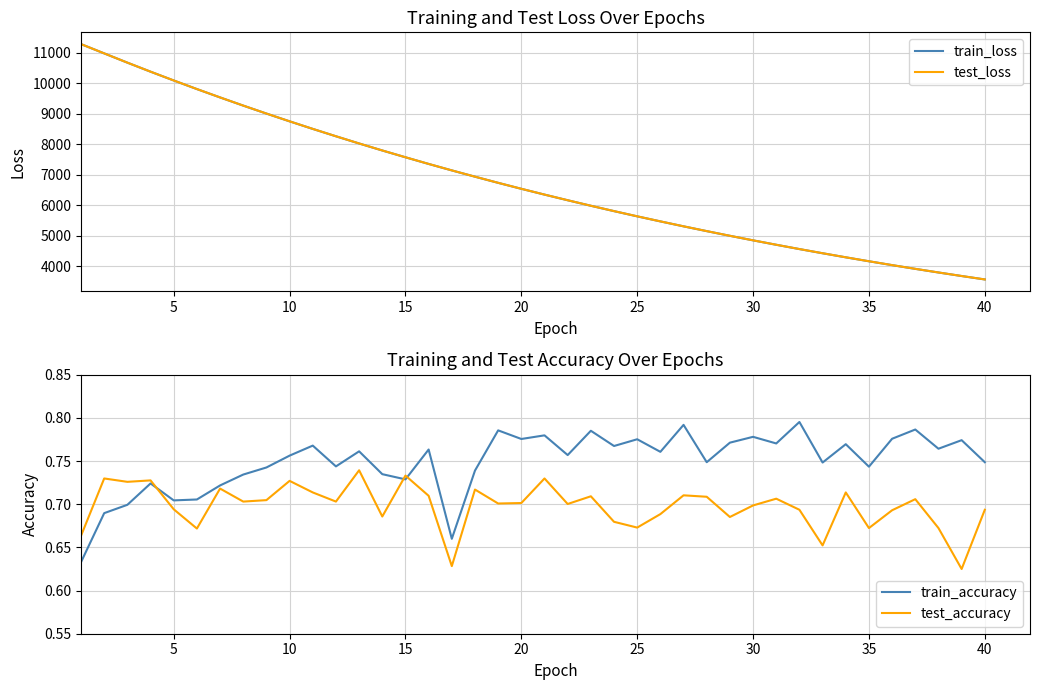

Which series has the widest spread of values?

train_loss